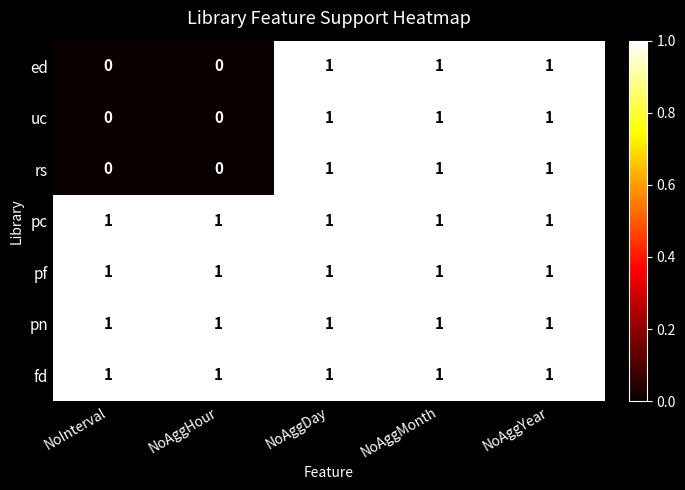

True or false: pn has a value of 1 at NoAggDay.

True